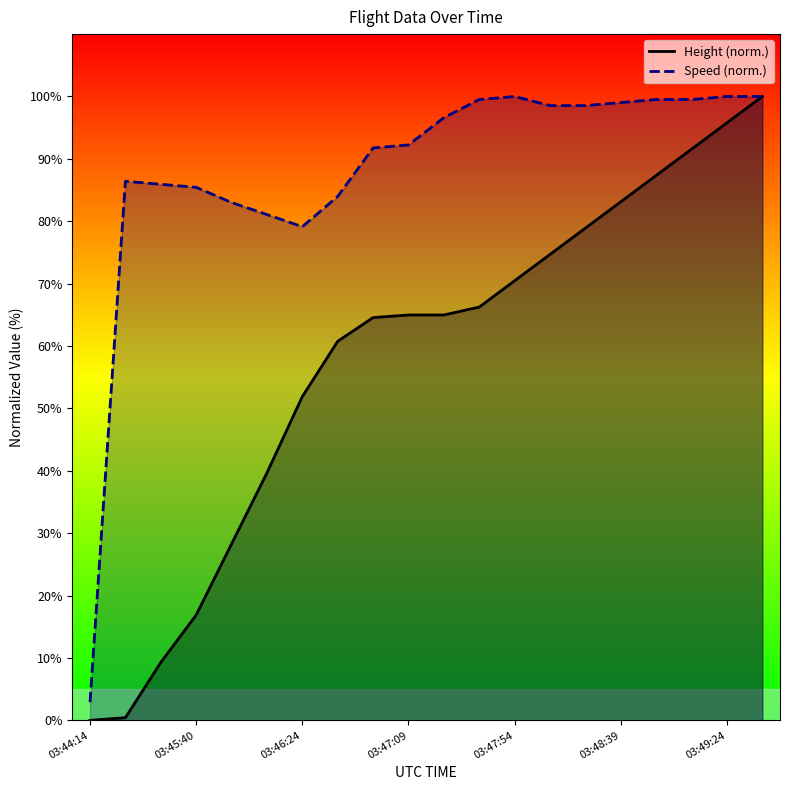

Reading right to left, what are all the values shown in this chart?

Height: 03:49:39=100.0	03:49:24=95.8	03:49:09=91.6	03:48:54=87.3	03:48:39=83.1	03:48:24=78.9	03:48:09=74.7	03:47:54=70.5	03:47:39=66.2	03:47:24=65.0	03:47:09=65.0	03:46:54=64.6	03:46:39=60.8	03:46:24=51.9	03:46:09=39.7	03:45:54=28.3	03:45:40=16.9	03:45:29=9.3	03:45:14=0.4	03:44:14=0.0
Speed: 03:49:39=100.0	03:49:24=100.0	03:49:09=99.5	03:48:54=99.5	03:48:39=99.0	03:48:24=98.5	03:48:09=98.5	03:47:54=100.0	03:47:39=99.5	03:47:24=96.6	03:47:09=92.2	03:46:54=91.7	03:46:39=84.0	03:46:24=79.1	03:46:09=81.1	03:45:54=83.0	03:45:40=85.4	03:45:29=85.9	03:45:14=86.4	03:44:14=2.9